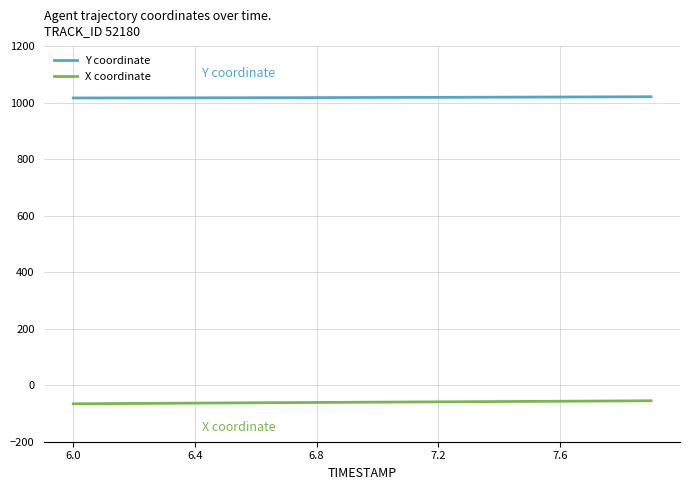

What is the lowest value of the X coordinate series?

-65.8